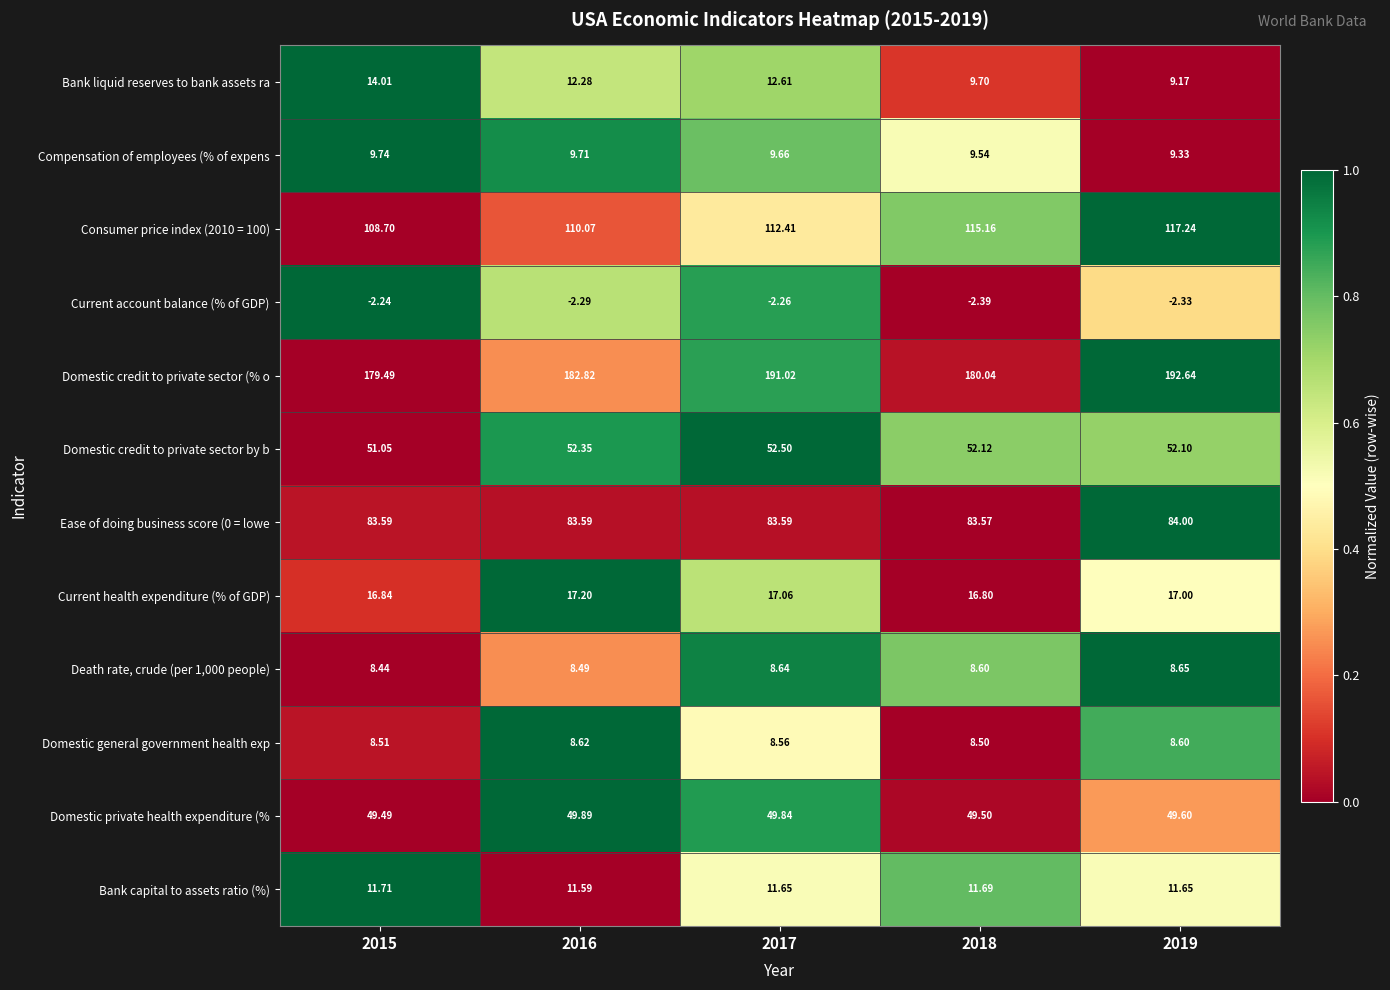

Which series changed the most between 2015 and 2017?

Domestic credit to private sector (% o